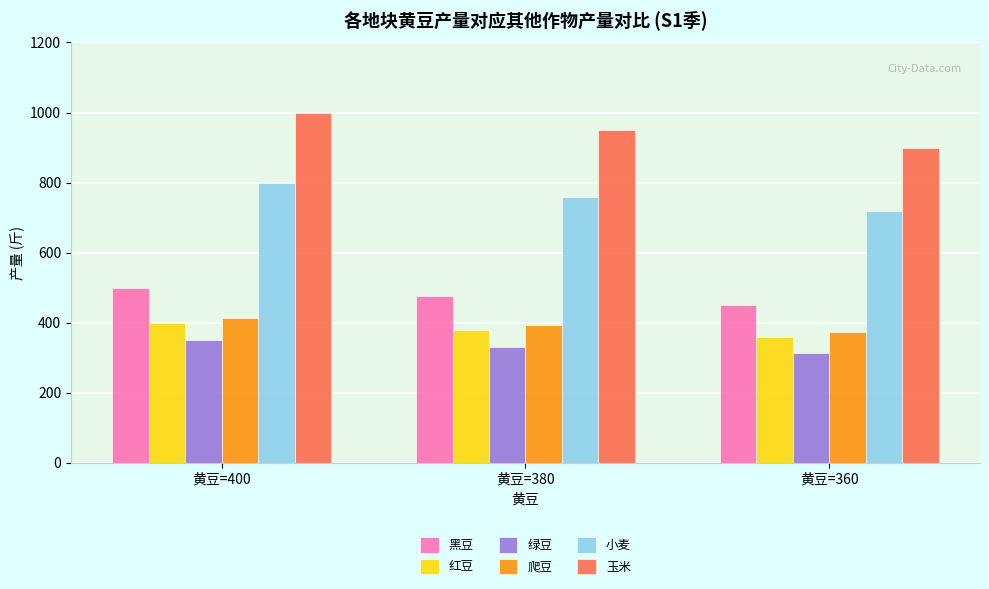

List the labels in order of 爬豆 value, largest first.

黄豆=400, 黄豆=380, 黄豆=360